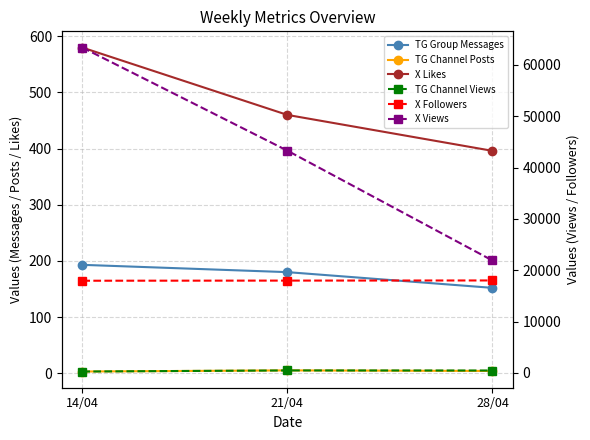

How many data points in TG Channel Posts are above 4?

1